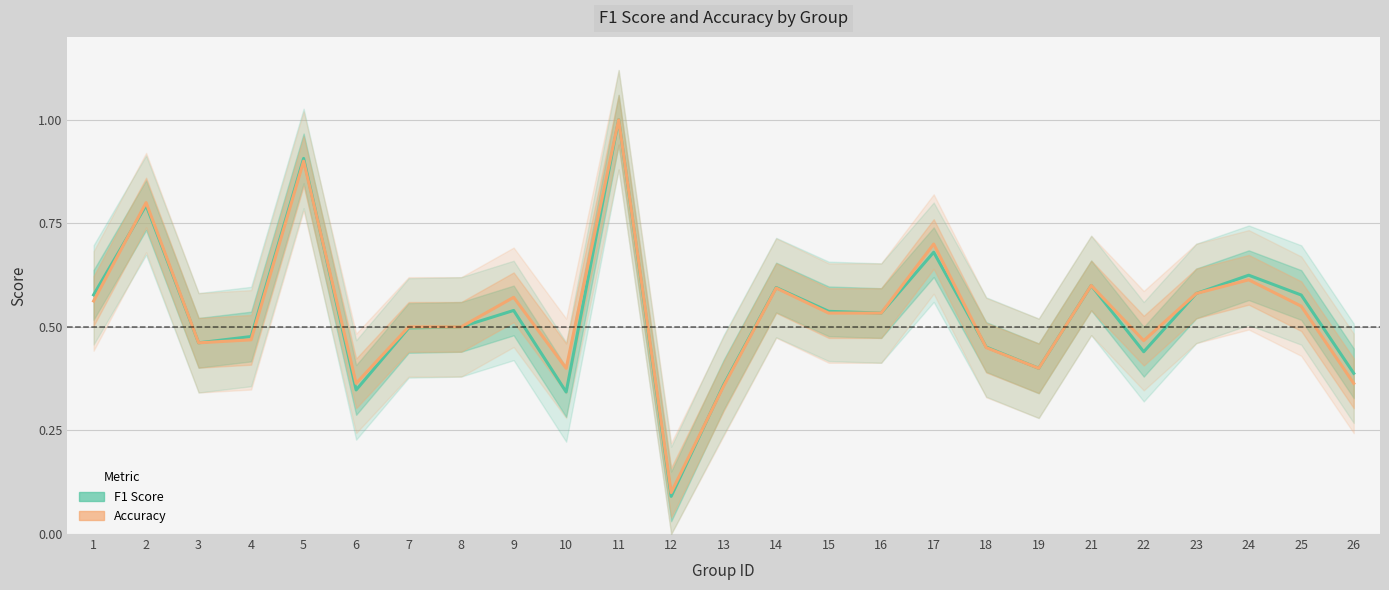

Where do F1 Score and Accuracy first cross each other?

1 and 2